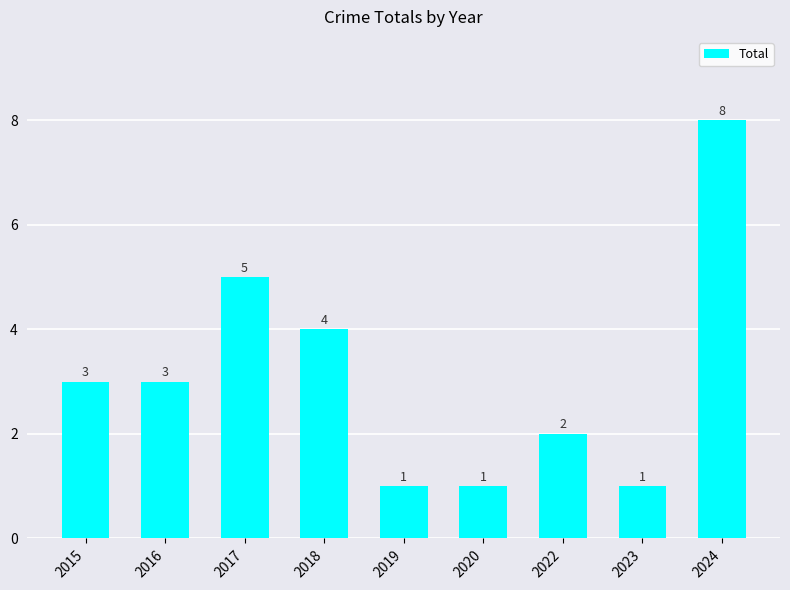

Count the values in the range 1 to 4.

7